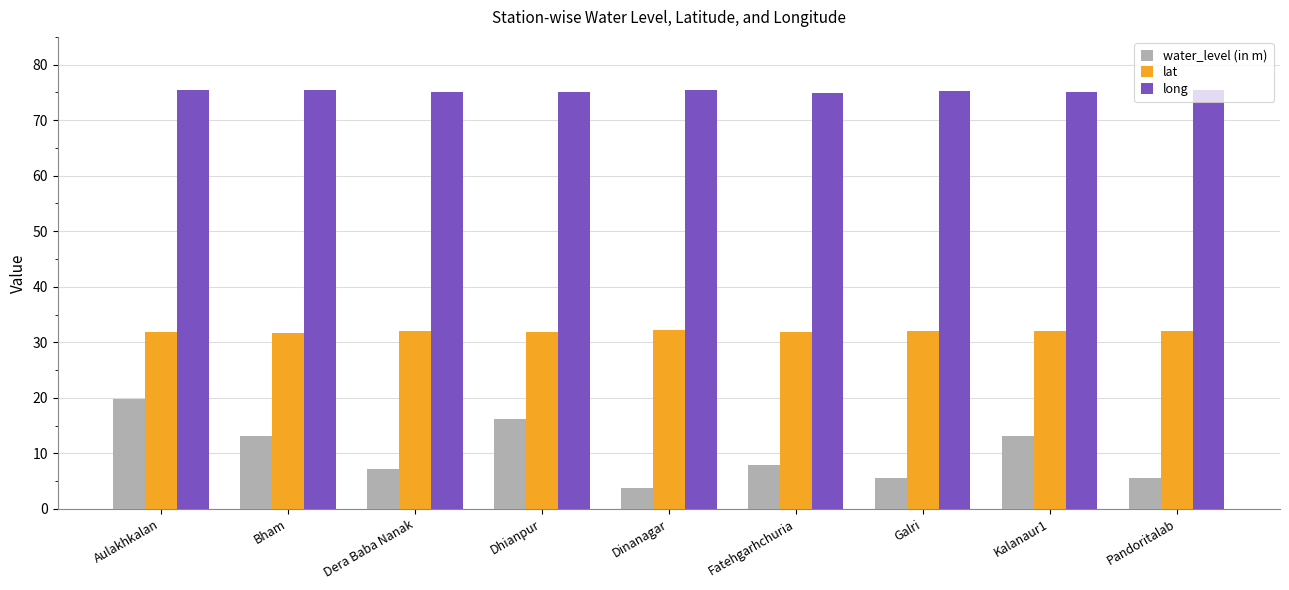

How many distinct data groups are displayed?

3